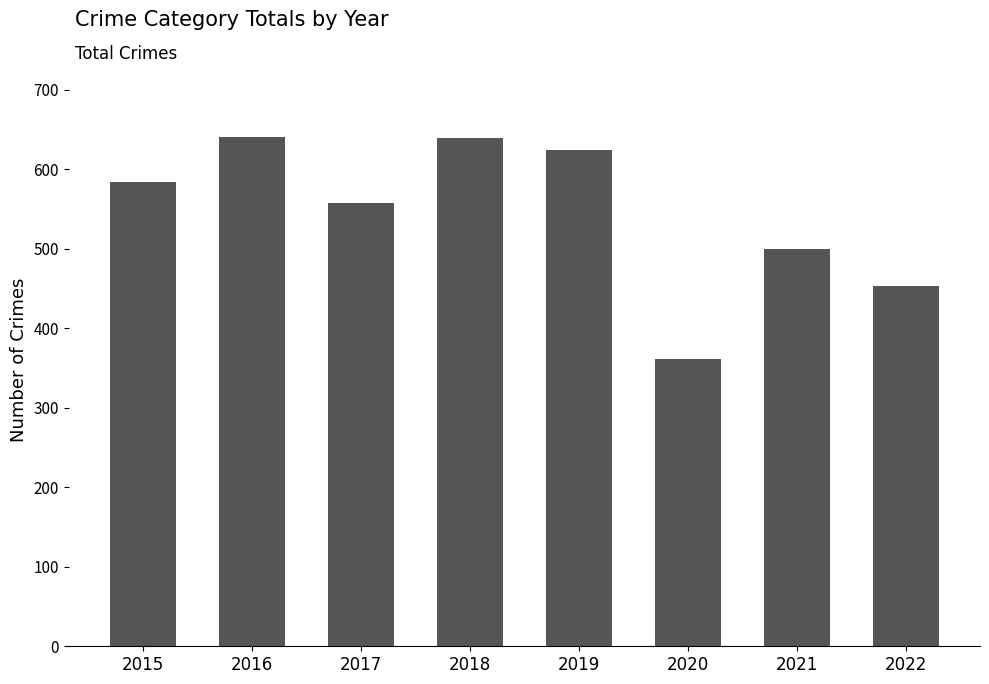

What is the sum of all values?

4362